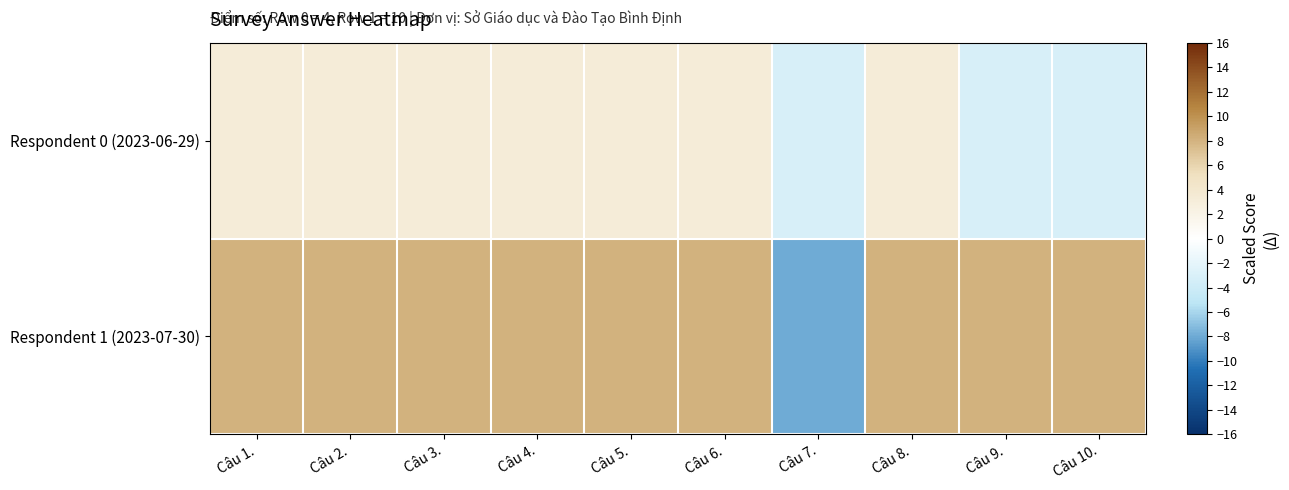

Between Câu 7. and Câu 8., which is larger?

Câu 8.